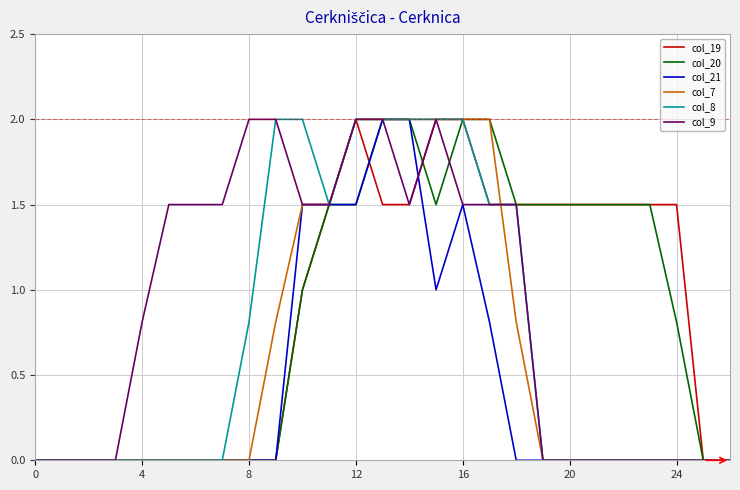

Does the chart have visible grid lines?

Yes